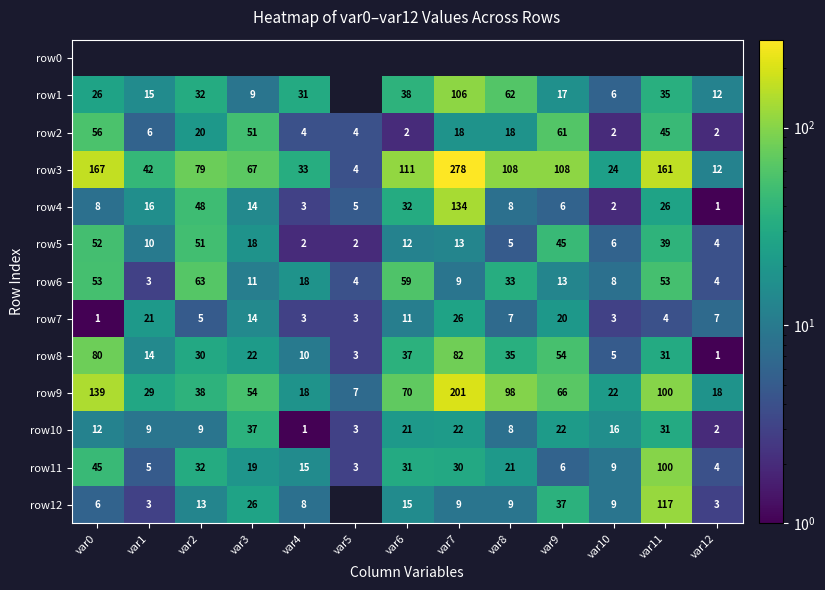

How many data points in row7 are less than 7?

6